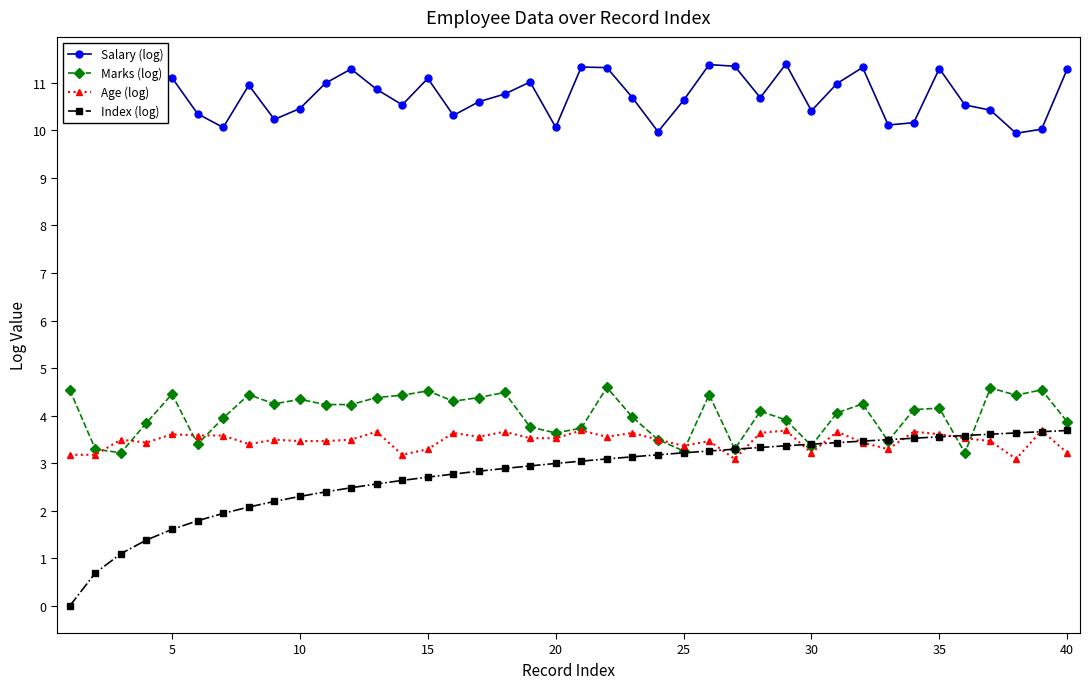

What is the value of the Age (log) point at the 22nd from the left?

3.6